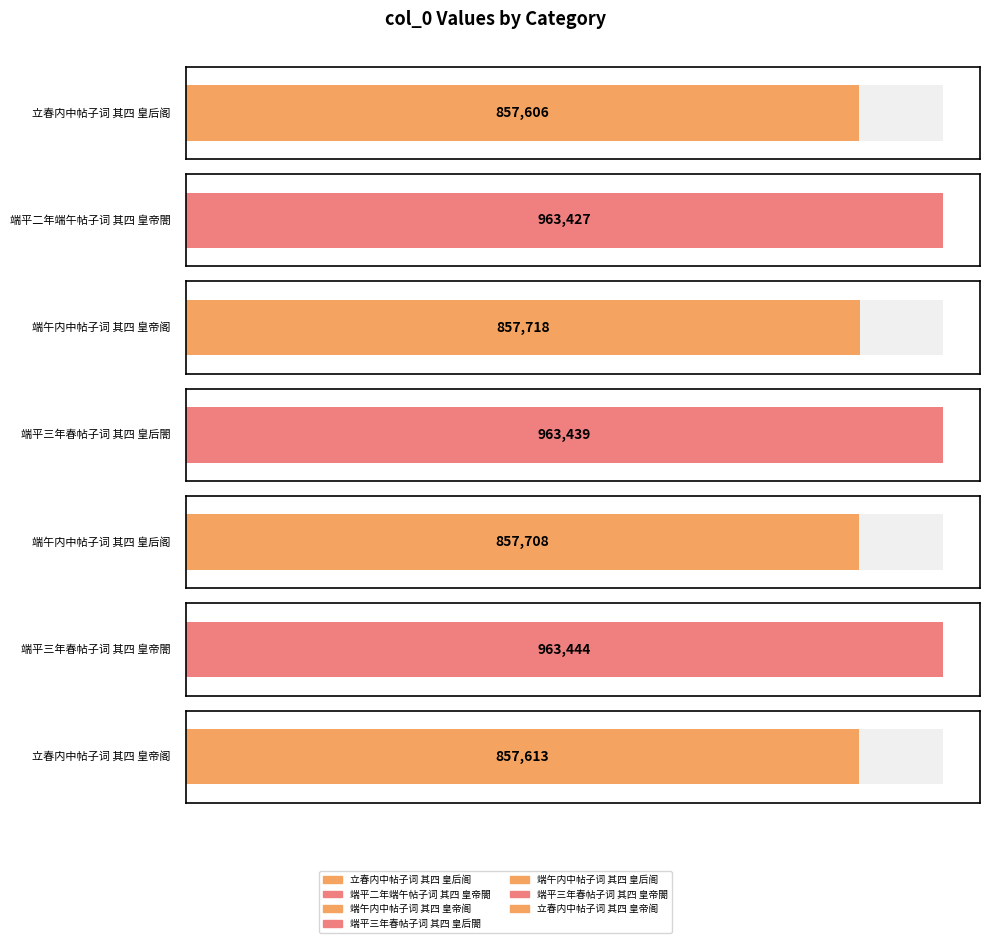

What is the change in value from 端午内中帖子词 其四 皇后阁 to 端平三年春帖子词 其四 皇帝閤?

+105736